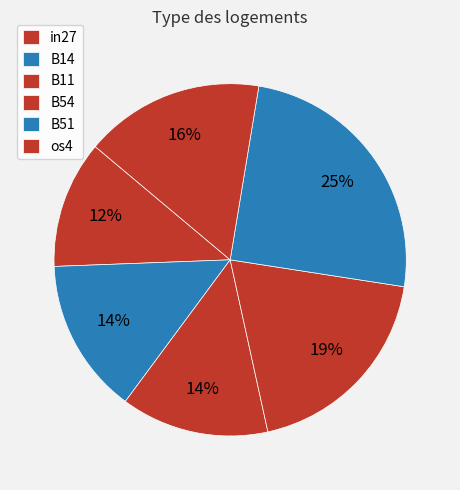

How many segments does this pie chart have?

6